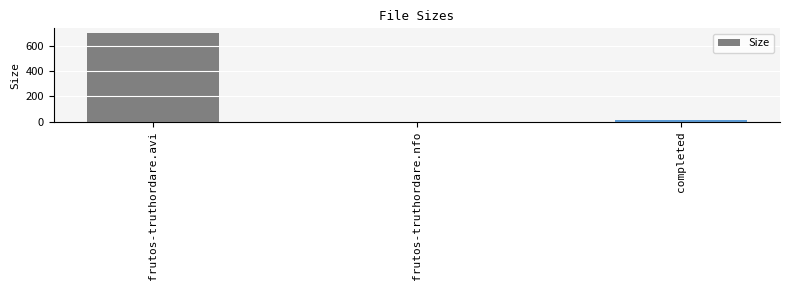

What is the average value?

238.2